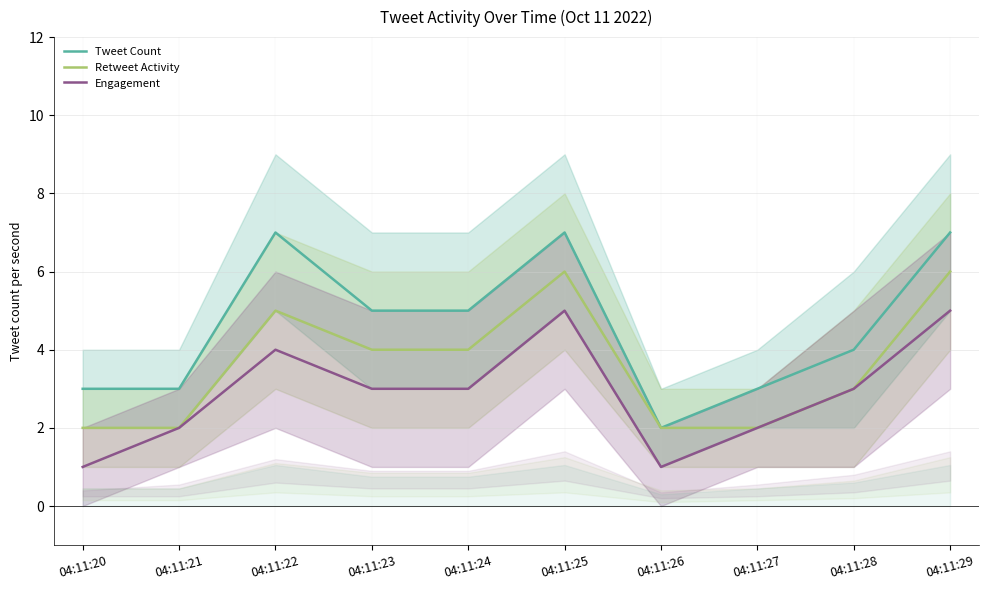

In Retweet Activity, how many points are higher than both neighbors (excluding endpoints)?

2